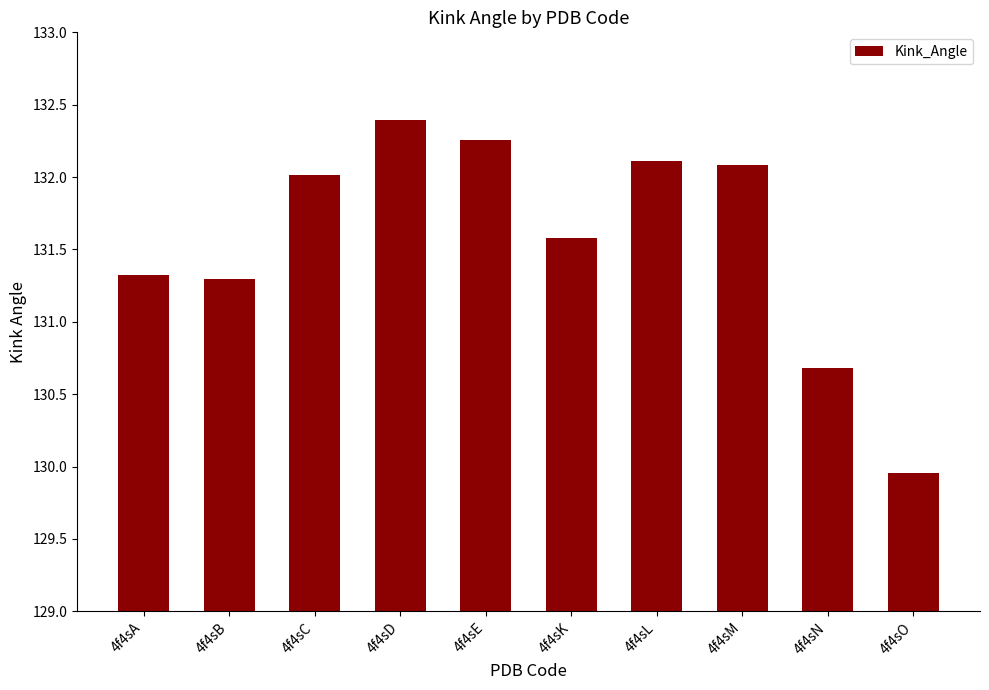

Where does the data first go above 132?

4f4sC